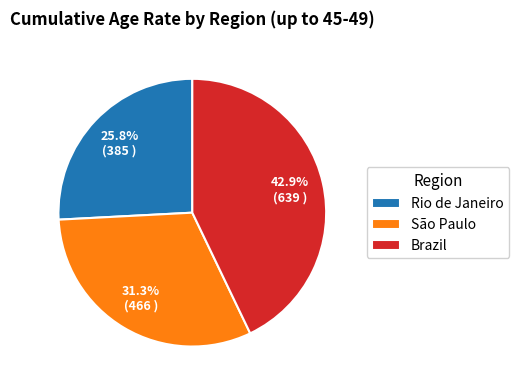

What is the ratio of the value at Brazil to the value at São Paulo?

1.4